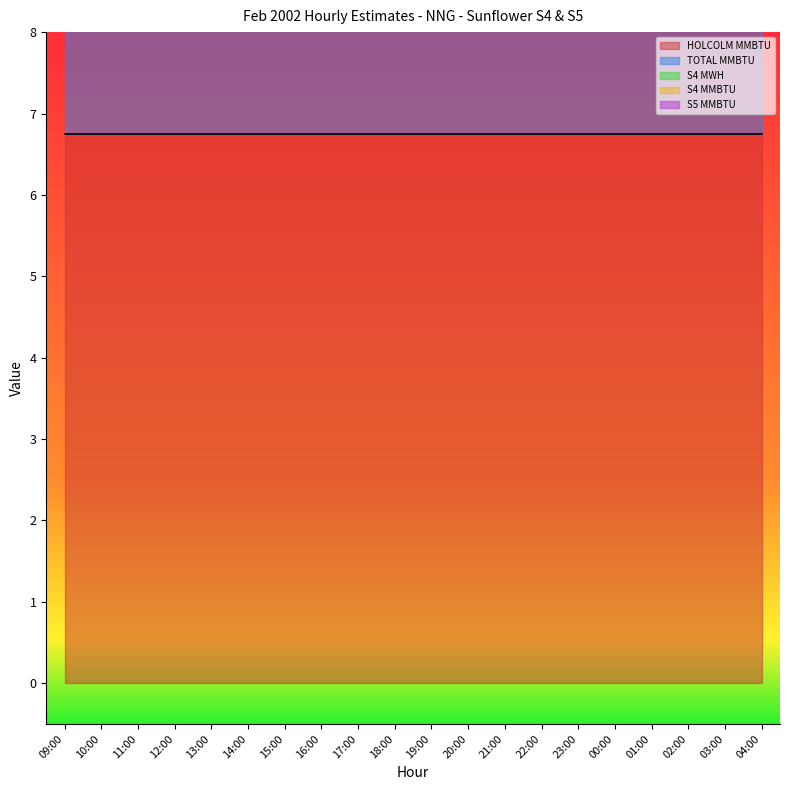

What position from the right is 17:00?

12